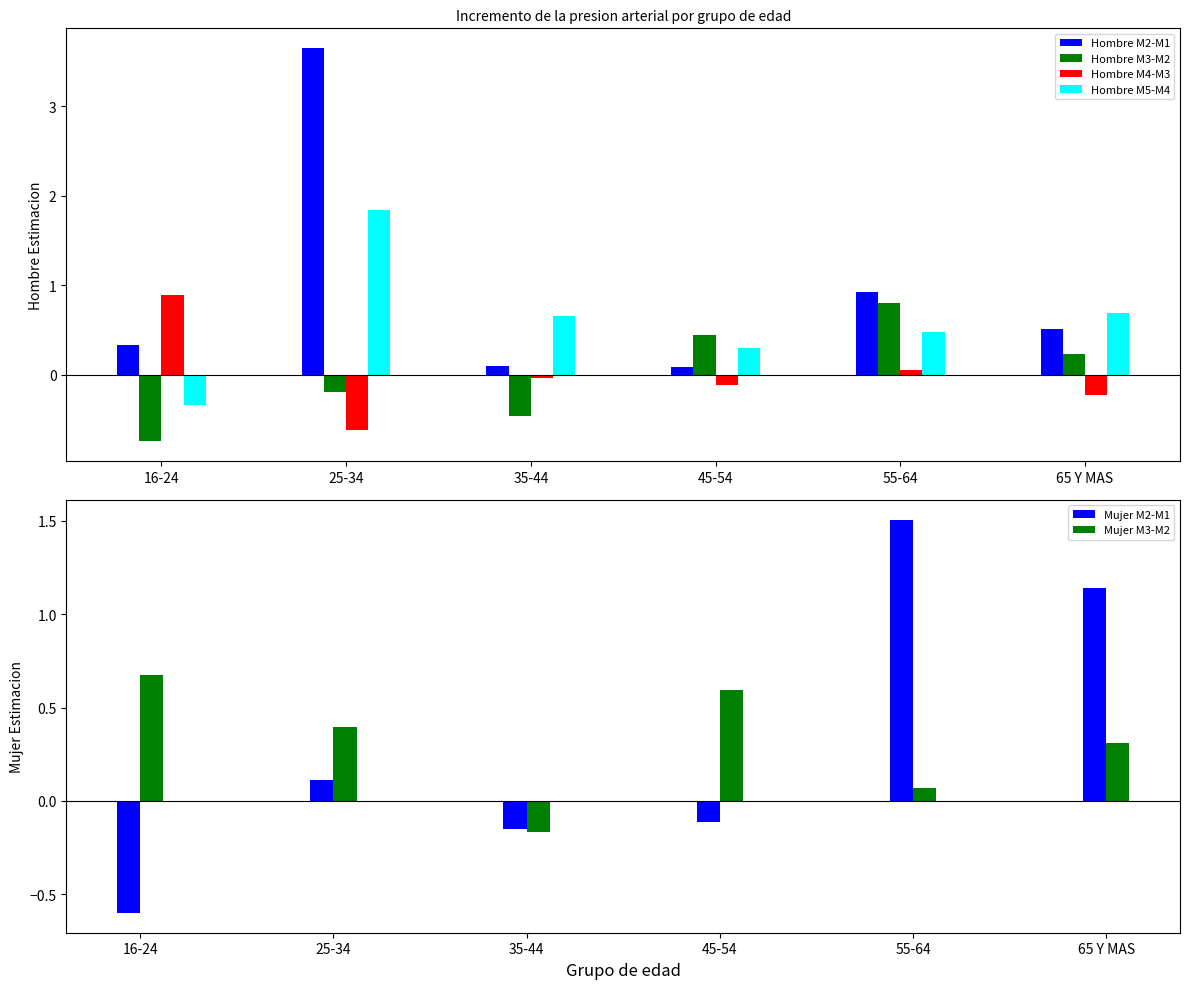

What are all the series names shown in the legend?

Hombre M2-M1, Hombre M3-M2, Hombre M4-M3, Hombre M5-M4, Mujer M2-M1, Mujer M3-M2